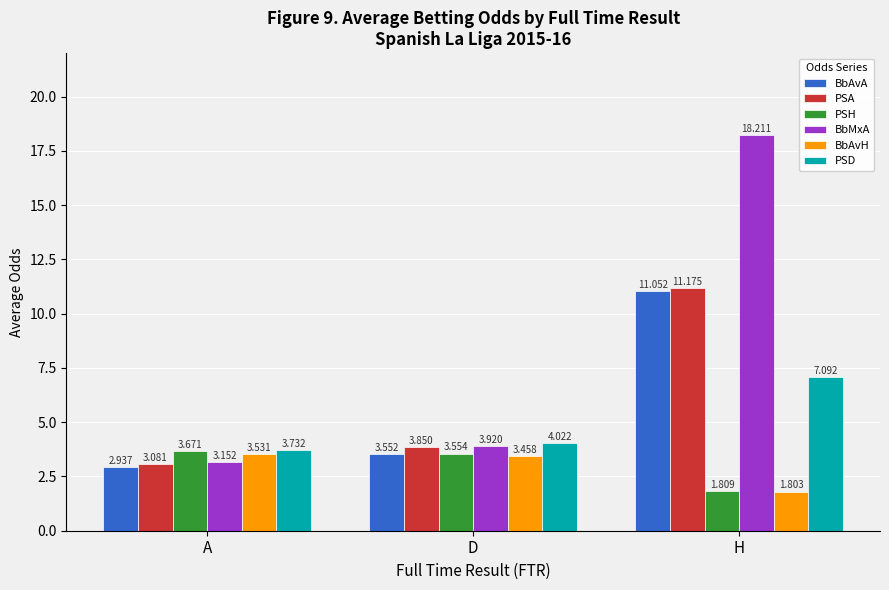

At which category is the sum across all series the highest?

H